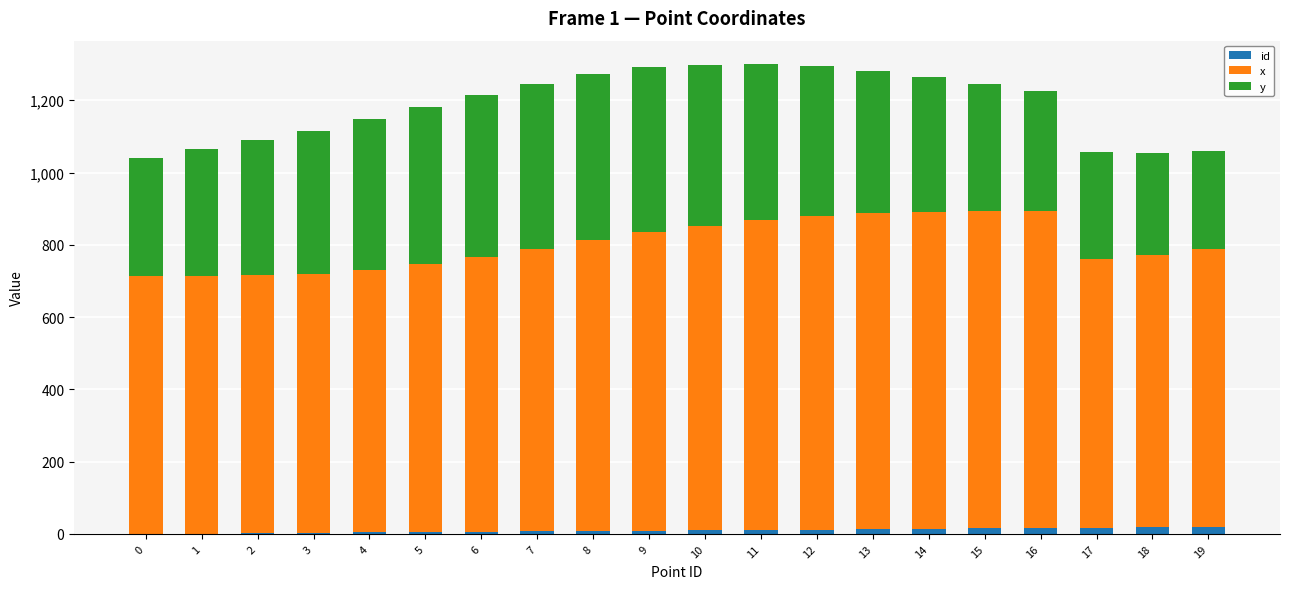

Does the chart contain stacked bars?

Yes